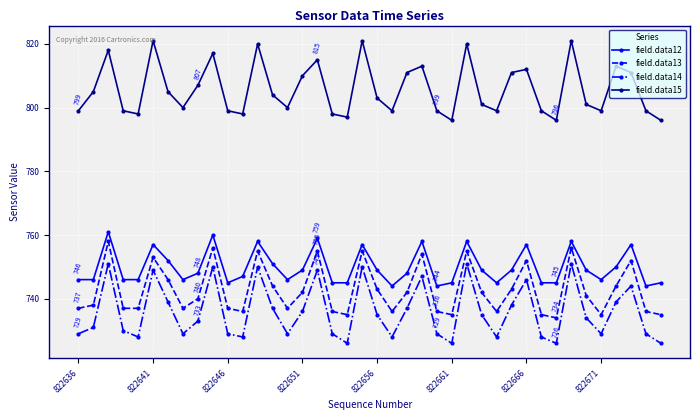

True or false: field.data15 has more than 1 points higher than both neighbors.

True